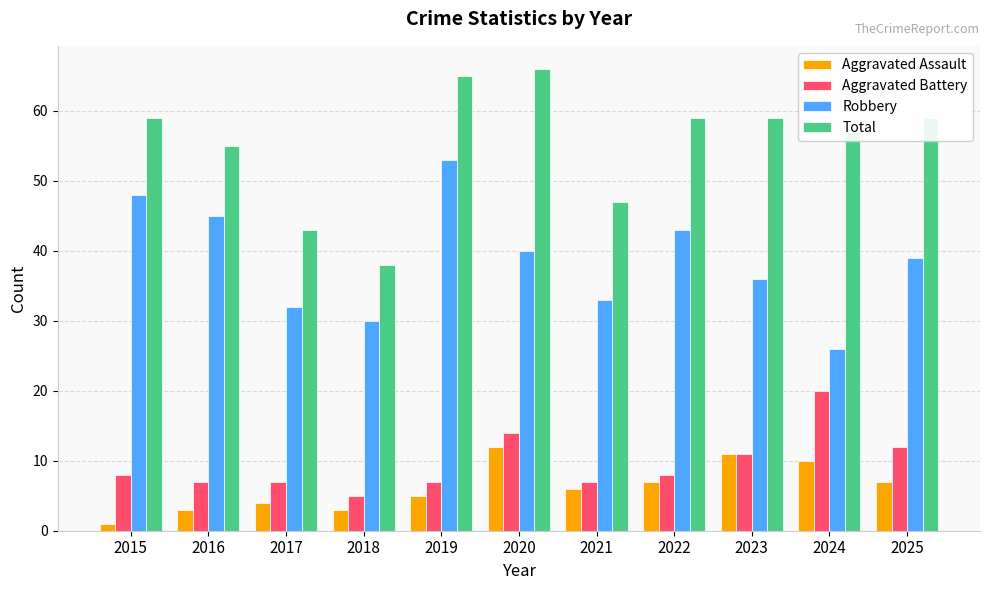

Reading left to right, what are all the values shown in this chart?

Aggravated Assault: 2015=1	2016=3	2017=4	2018=3	2019=5	2020=12	2021=6	2022=7	2023=11	2024=10	2025=7
Aggravated Battery: 2015=8	2016=7	2017=7	2018=5	2019=7	2020=14	2021=7	2022=8	2023=11	2024=20	2025=12
Robbery: 2015=48	2016=45	2017=32	2018=30	2019=53	2020=40	2021=33	2022=43	2023=36	2024=26	2025=39
Total: 2015=59	2016=55	2017=43	2018=38	2019=65	2020=66	2021=47	2022=59	2023=59	2024=57	2025=59